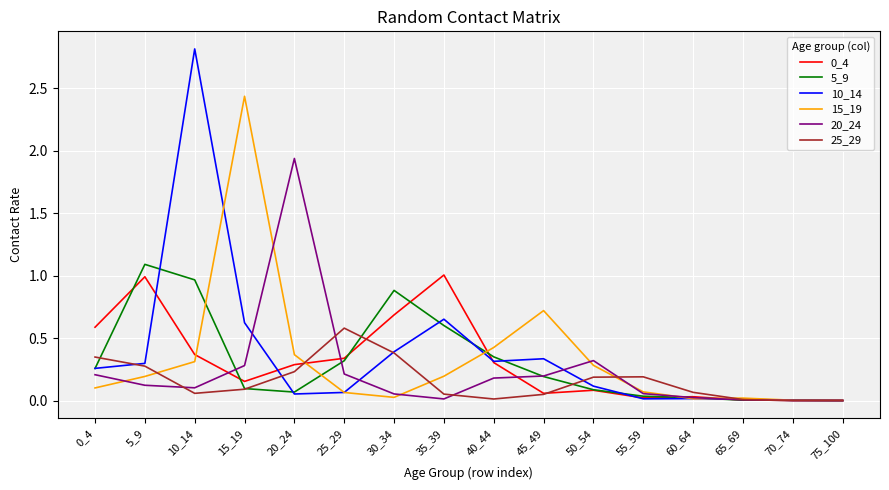

What is the sum of all 25_29 values?

2.6